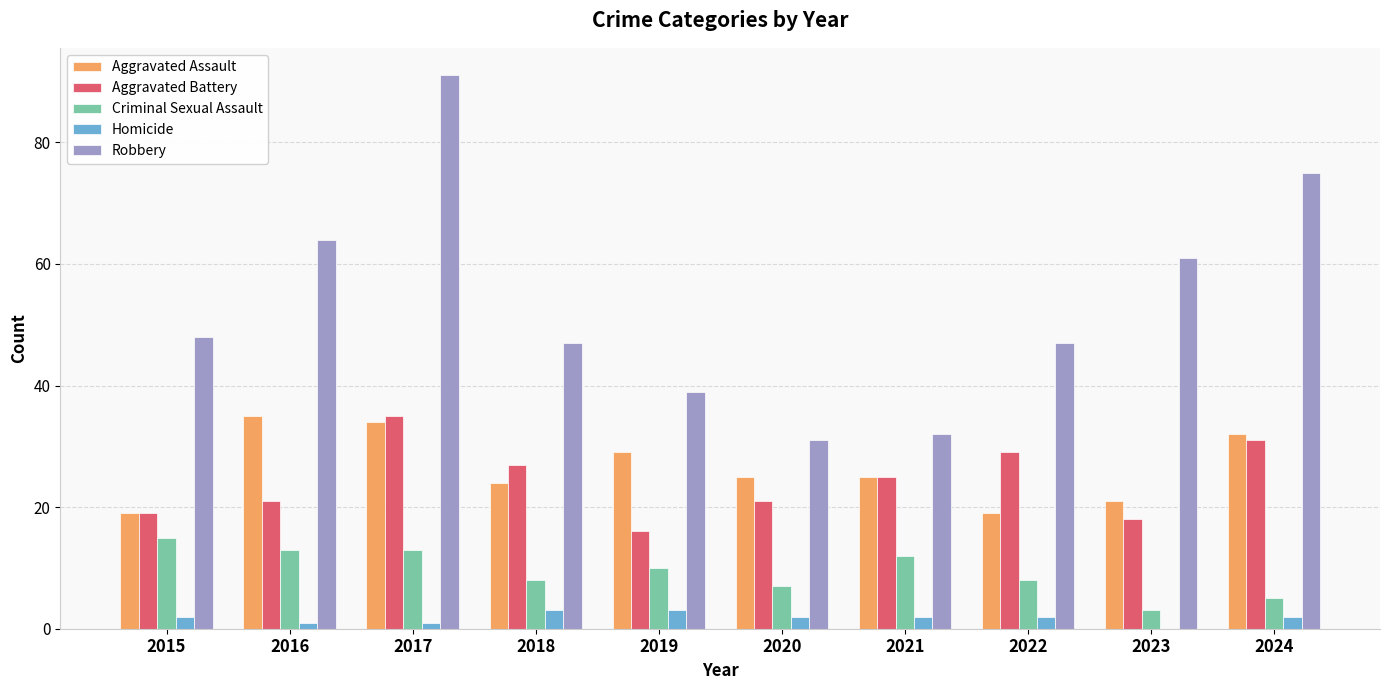

Between 2015 and 2017, which series saw the biggest shift?

Robbery